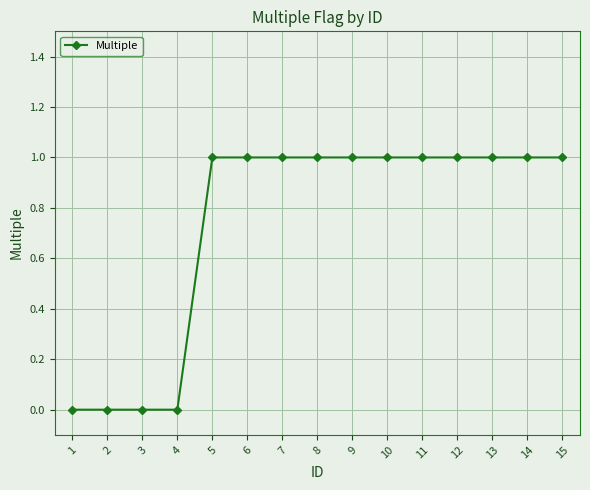

How many values are between 0 and 1?

15